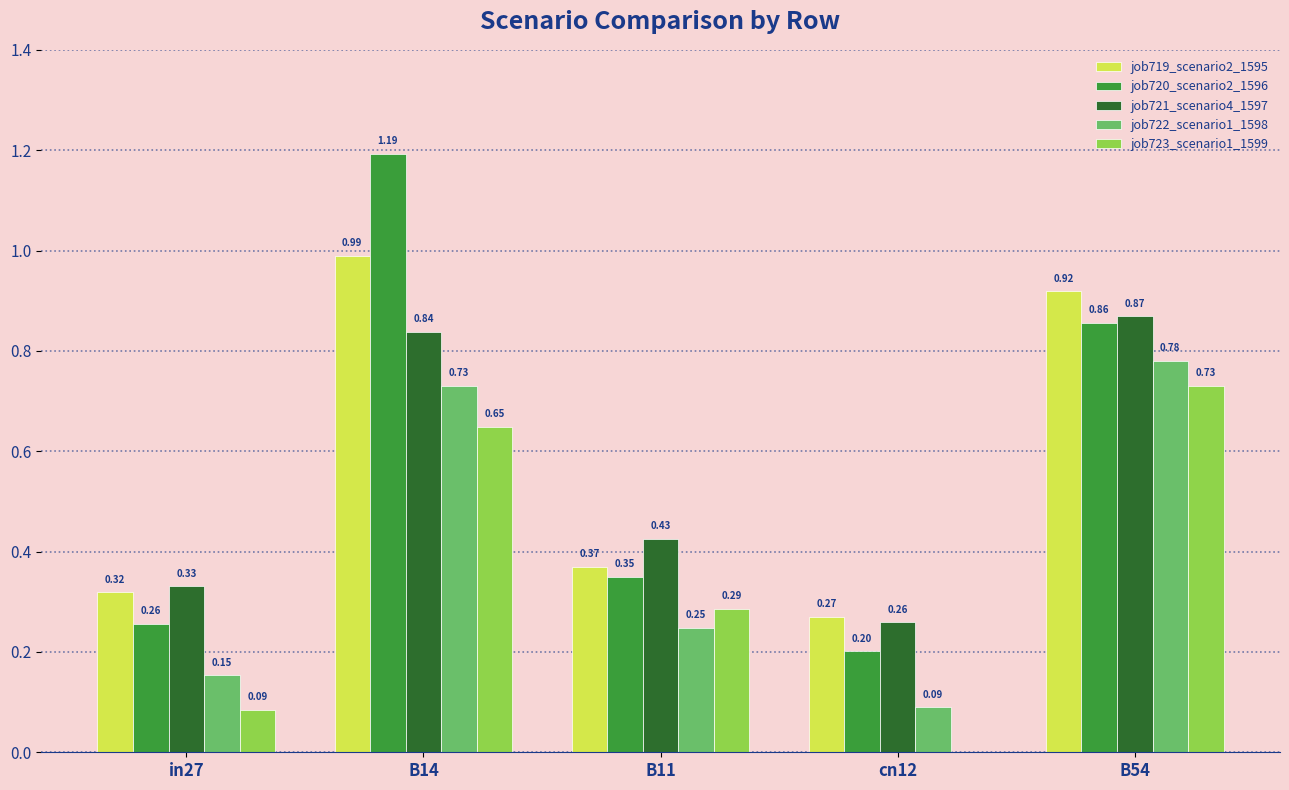

At which category is the sum across all series the highest?

B14